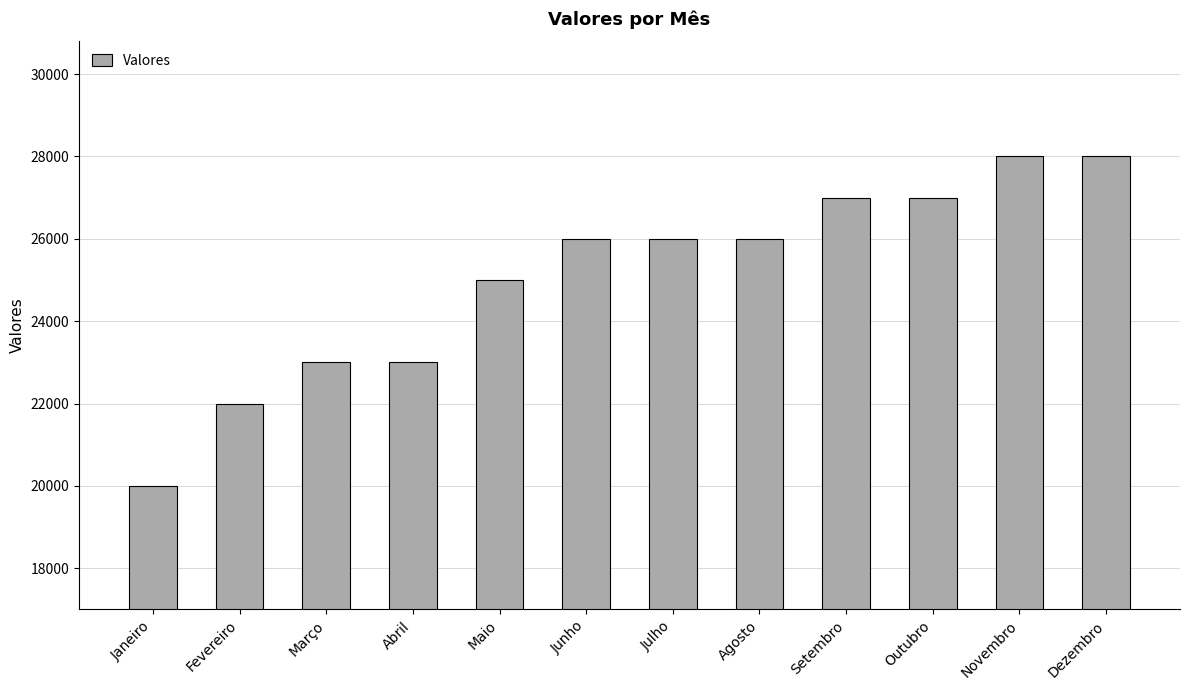

What value does the data have at Agosto, to the nearest 100?

26000